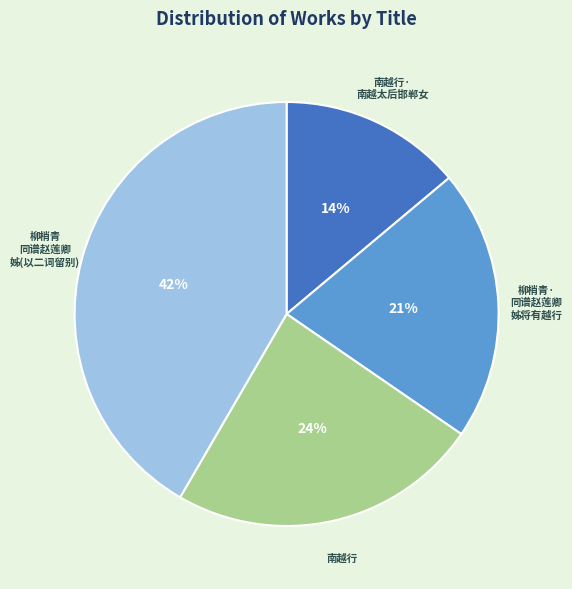

To the nearest percent, what is the average slice percentage?

25%